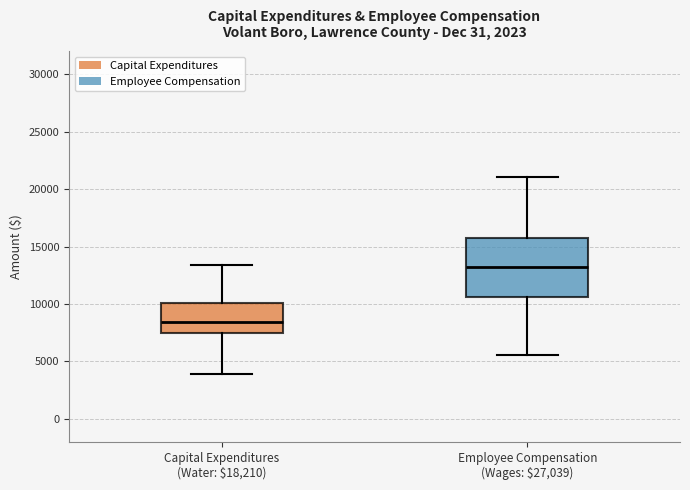

Comparing the boxes themselves (not the whiskers), which one is the tallest?

Employee Compensation (Wages: $27,039)